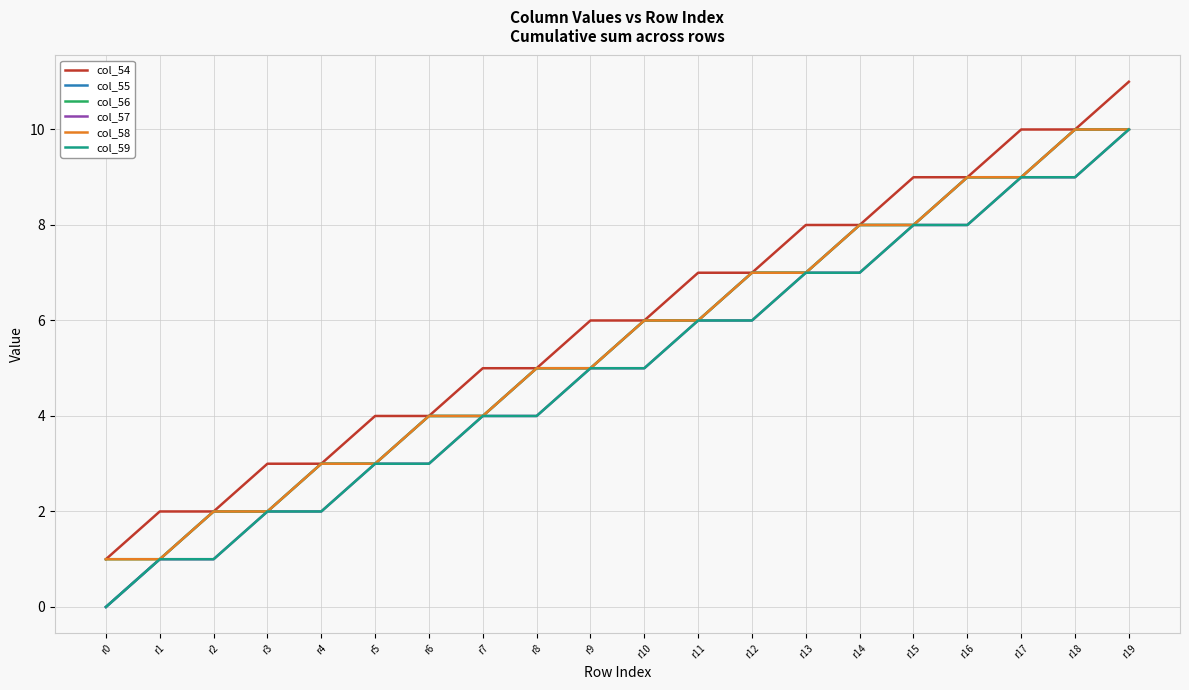

Does the chart have visible grid lines?

Yes